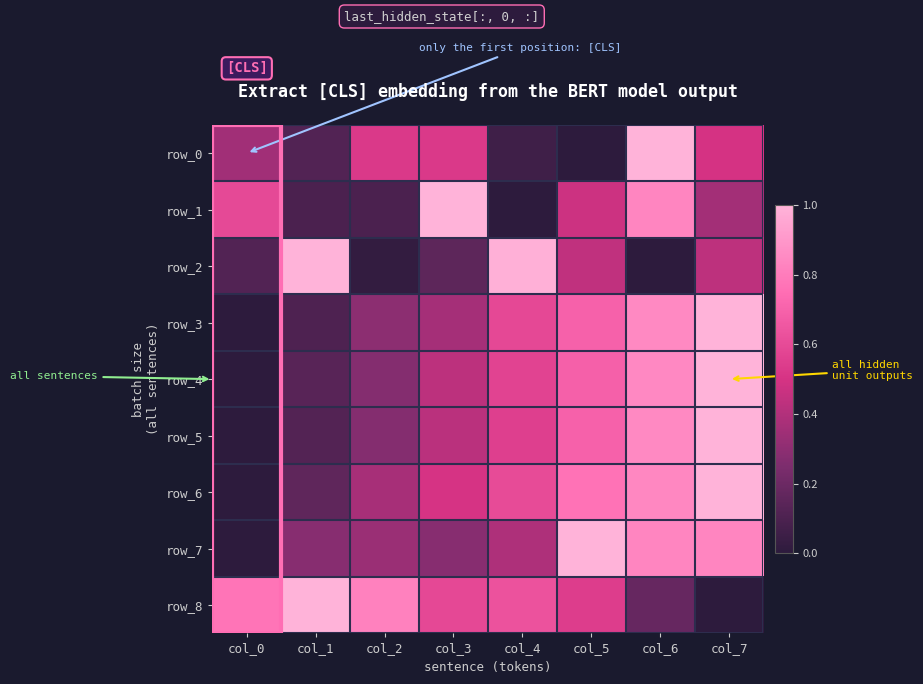

What value does the row_3 series have at col_6?

0.8